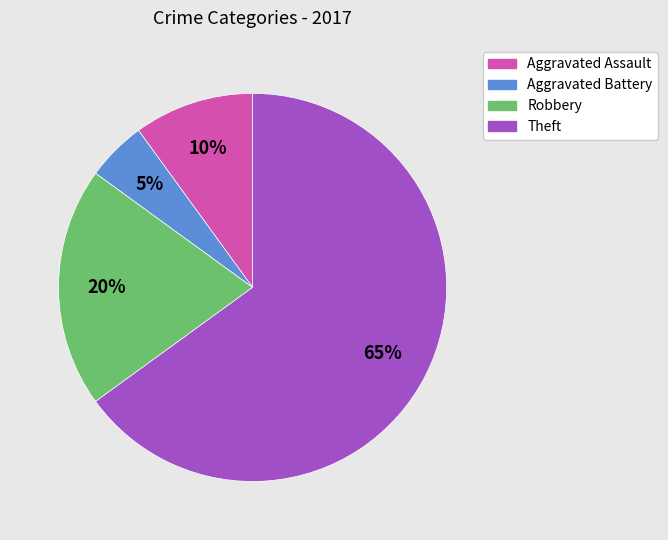

Combined, do Aggravated Battery and Aggravated Assault account for over 50%?

No